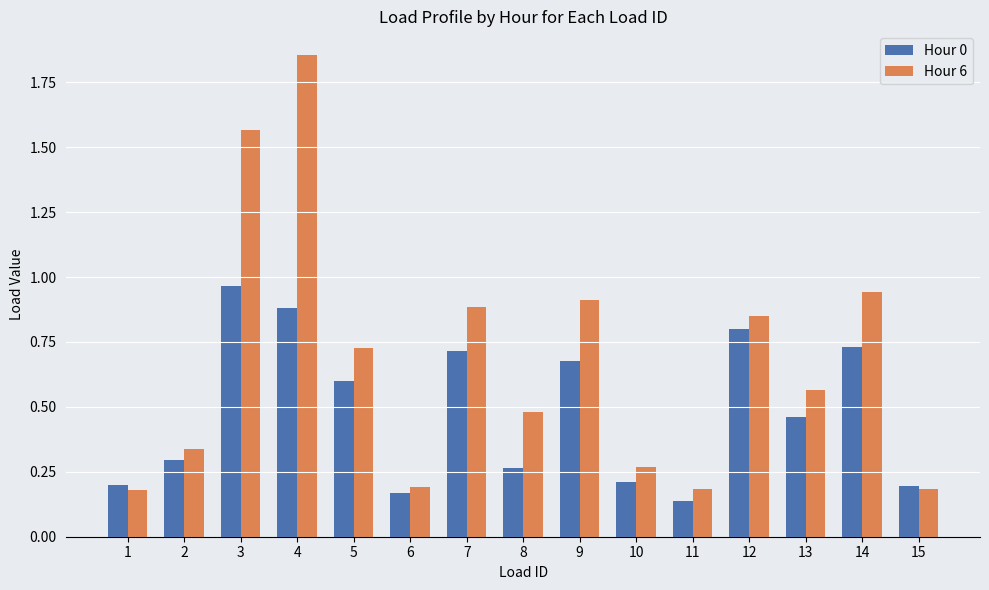

Between 11 and 13, which series saw the biggest shift?

Hour 6